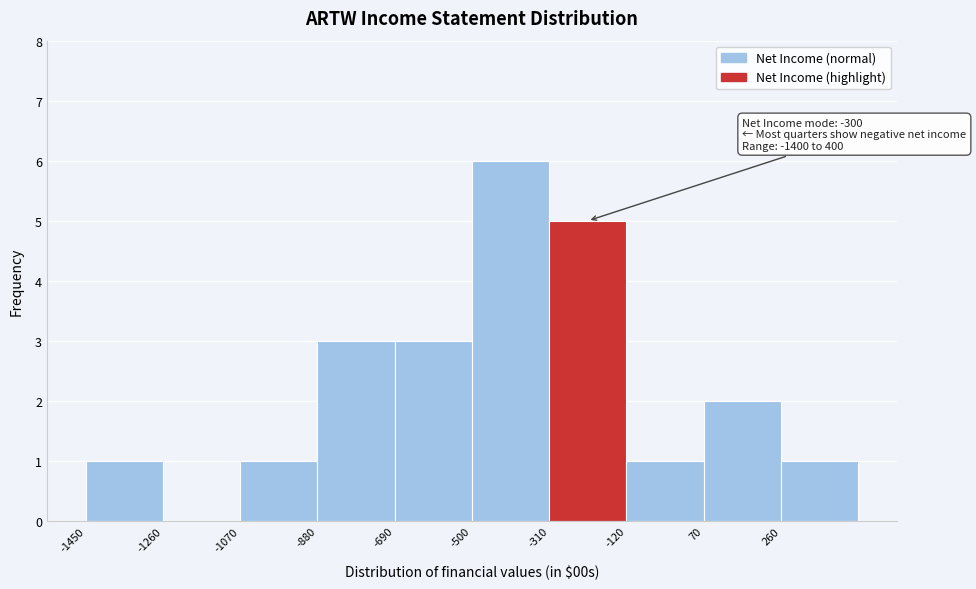

Over which range of the x-axis is the bar tallest?

-500 to -310